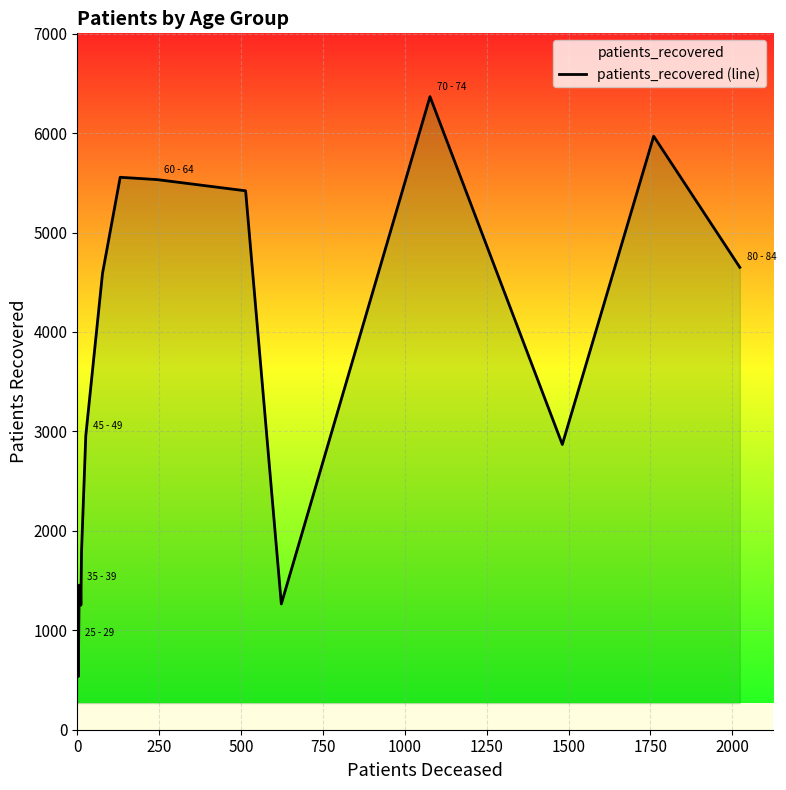

What is the difference between the maximum and minimum values?

5832